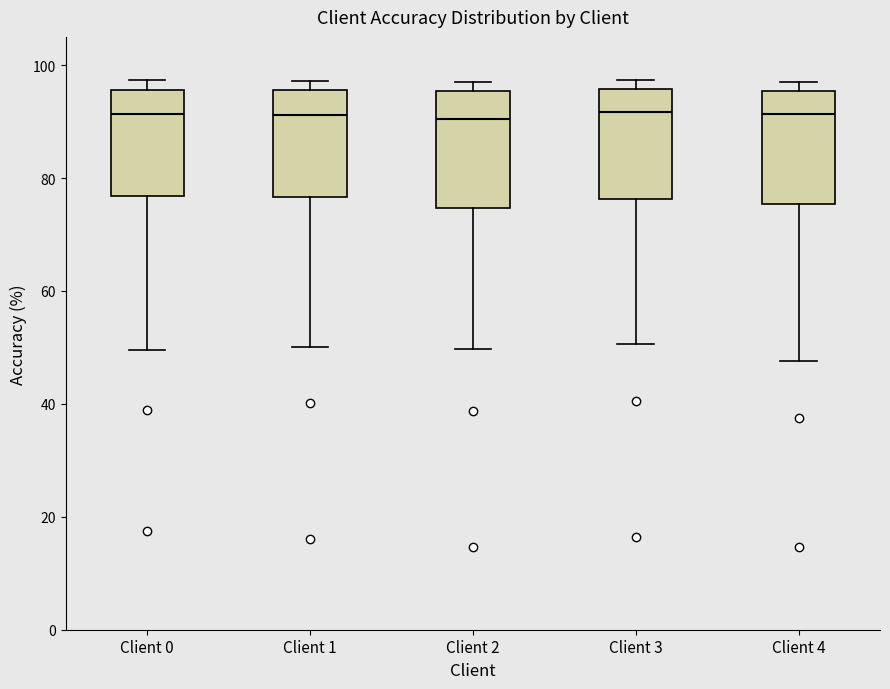

Reading left to right, transcribe this box plot: for each box, give where its median line is, the range the box spans, and where its two whiskers end, as read against the y-axis. The values are not printed on the chart, so give them approximately, as read against the axis.

Client 0: median 92, box 76 to 96, whiskers 50 to 98
Client 1: median 92, box 76 to 96, whiskers 50 to 98
Client 2: median 90, box 74 to 96, whiskers 50 to 98
Client 3: median 92, box 76 to 96, whiskers 50 to 98
Client 4: median 92, box 76 to 96, whiskers 48 to 98